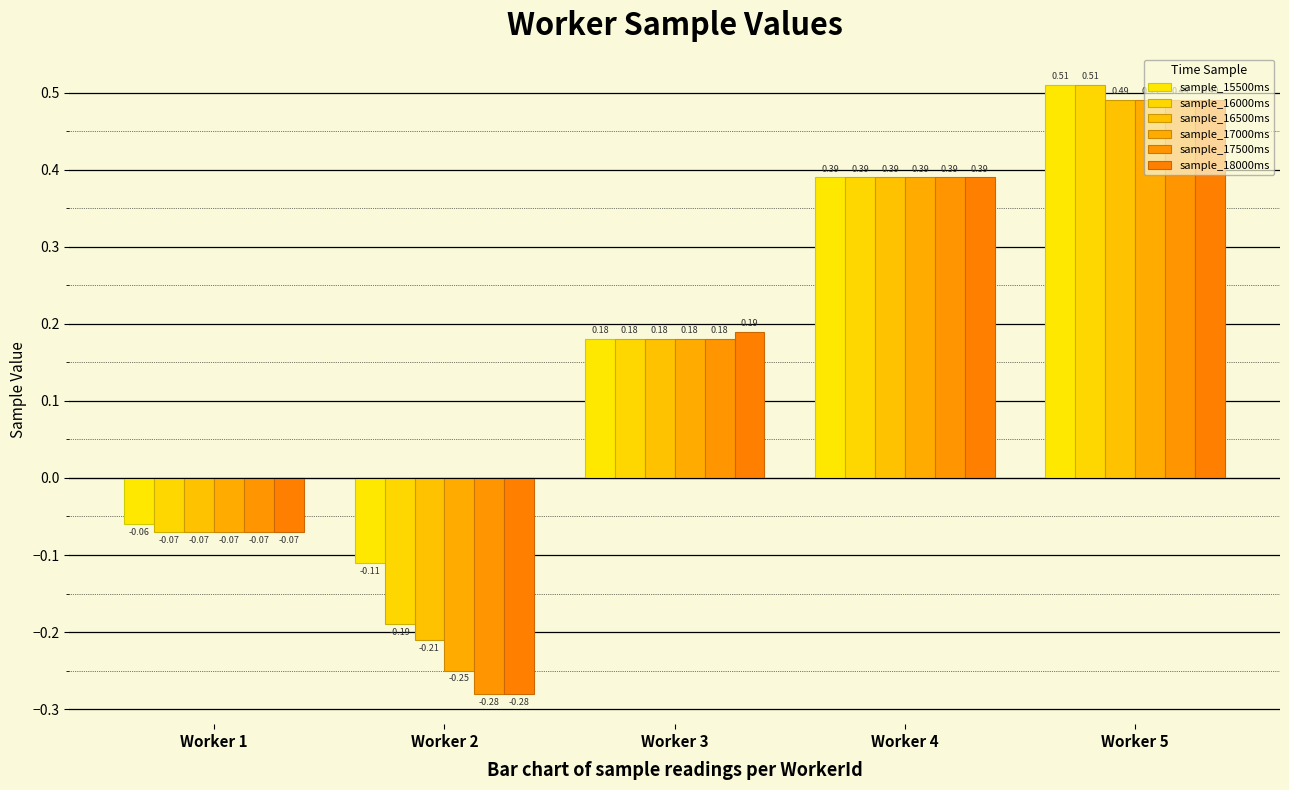

How many data points in sample_17000ms are above 0?

3